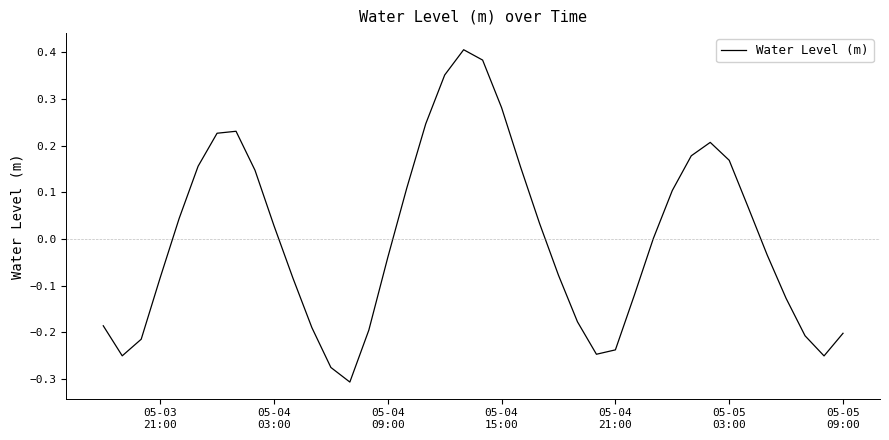

What is the difference between the maximum and minimum values?

0.7